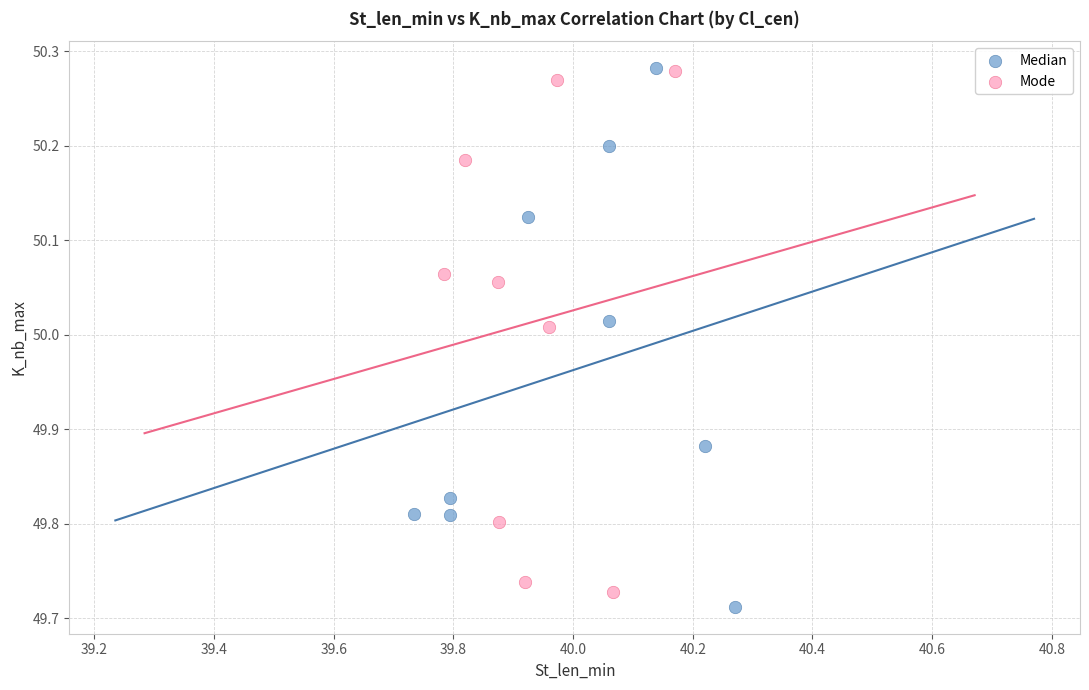

Which series reaches the minimum Y coordinate?

Median